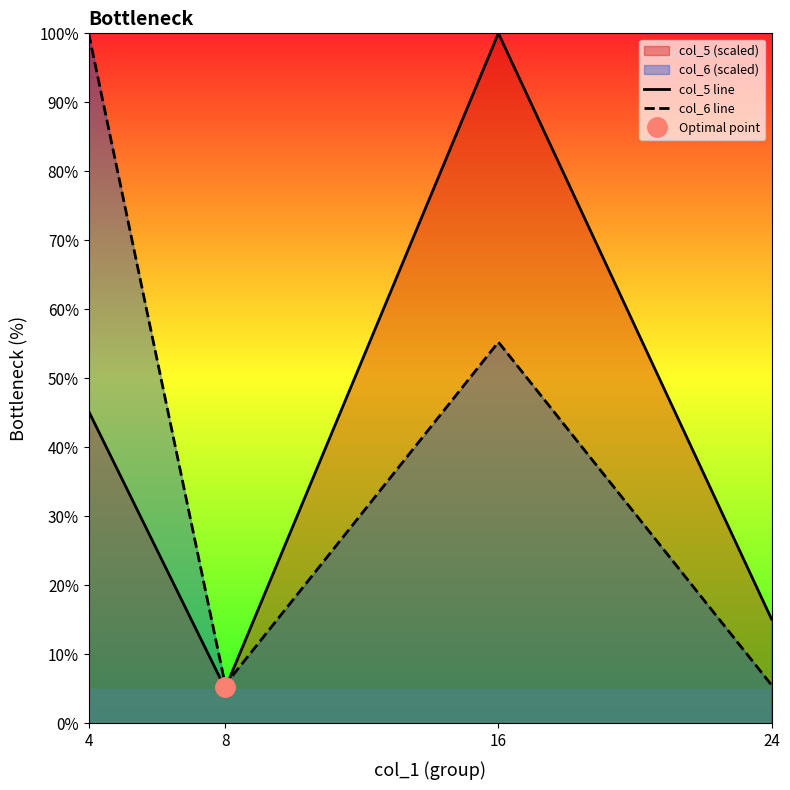

How many data points does each series have?

4